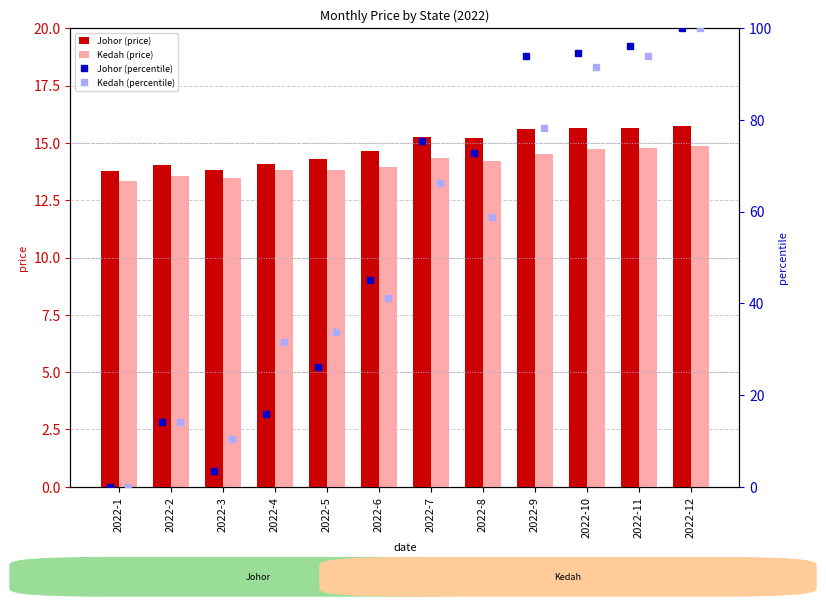

The Johor (price) series shows 15.2 at 2022-8. True or false?

True